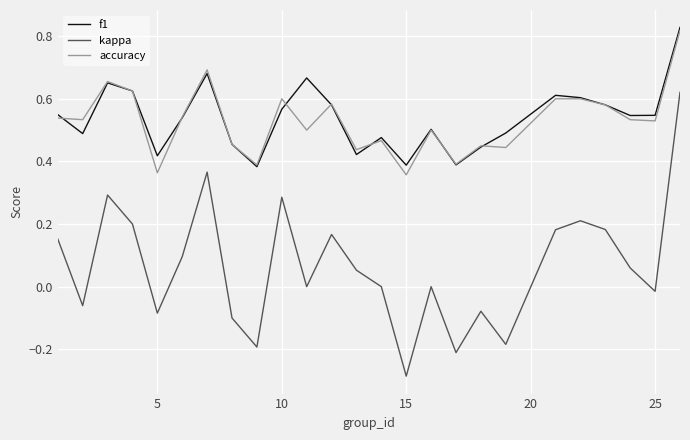

Which series has the widest spread of values?

kappa